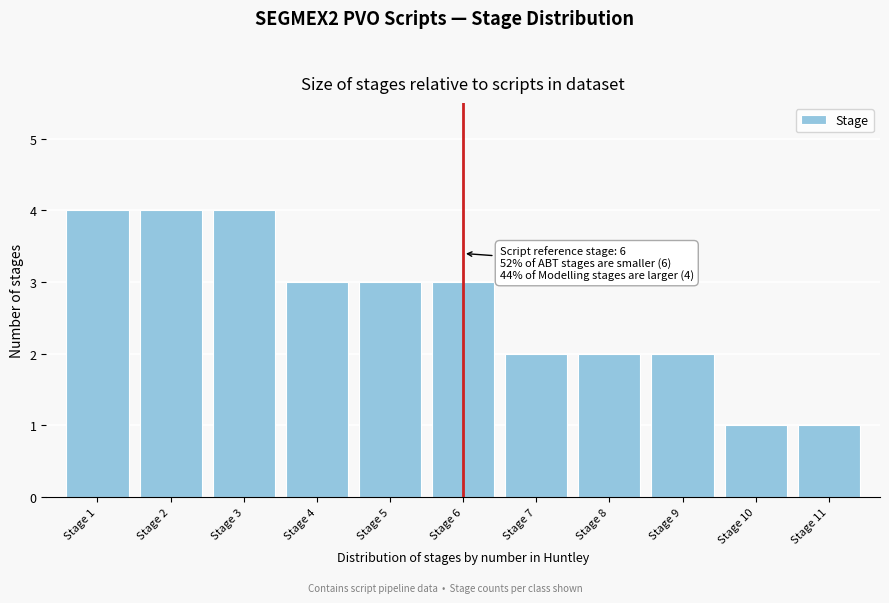

Reading left to right, what are all the values shown in this chart?

Stage 1=4	Stage 2=4	Stage 3=4	Stage 4=3	Stage 5=3	Stage 6=3	Stage 7=2	Stage 8=2	Stage 9=2	Stage 10=1	Stage 11=1